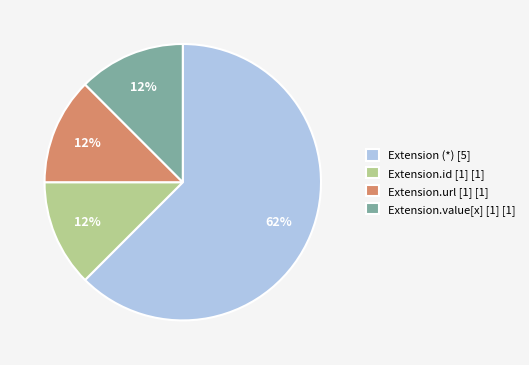

The Extension.url [1] [1] slice represents 12% of the pie. True or false?

True